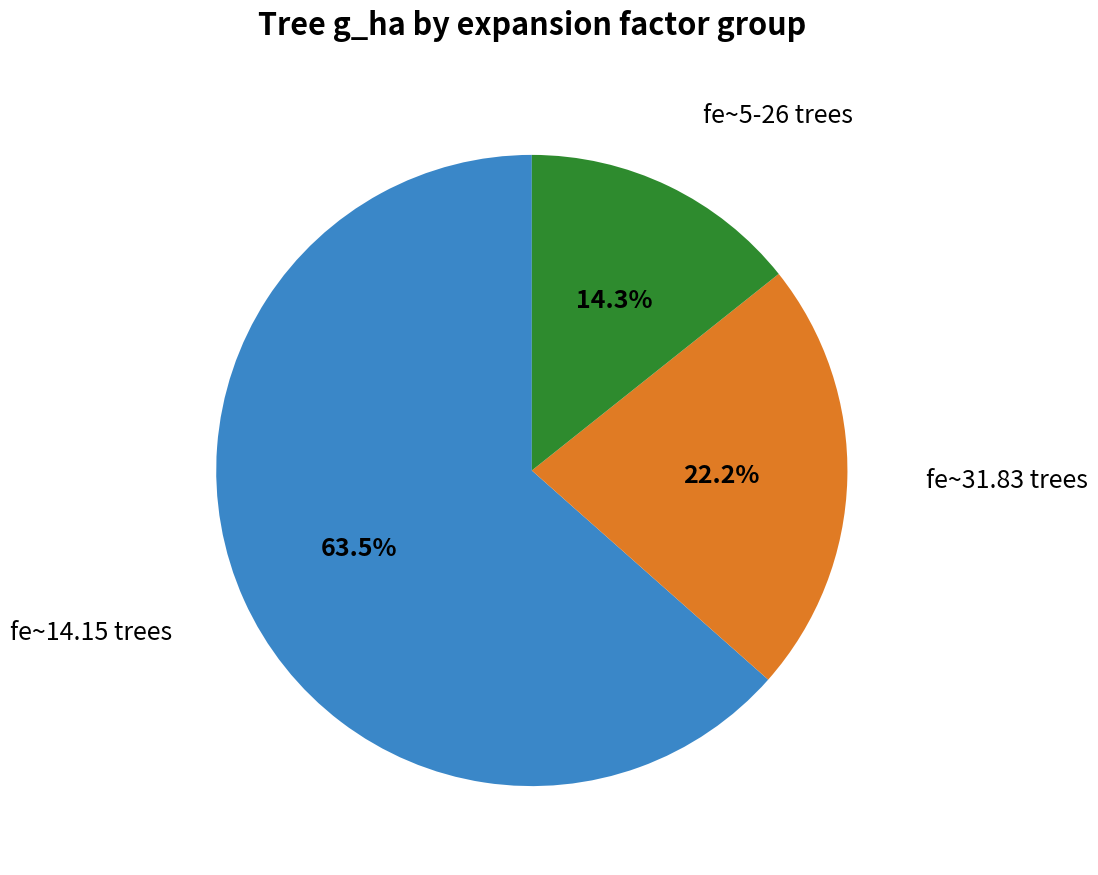

Is there a majority slice in this chart?

Yes